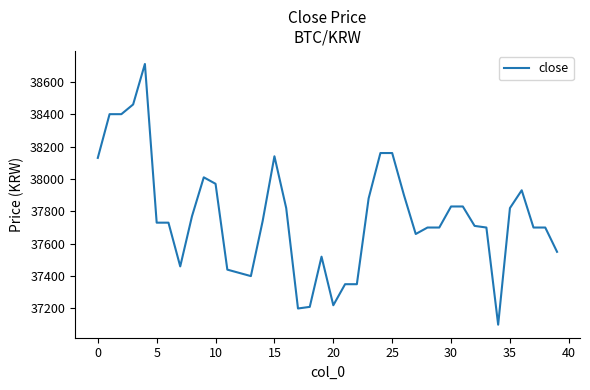

Does the chart display data point markers on the line(s)?

No